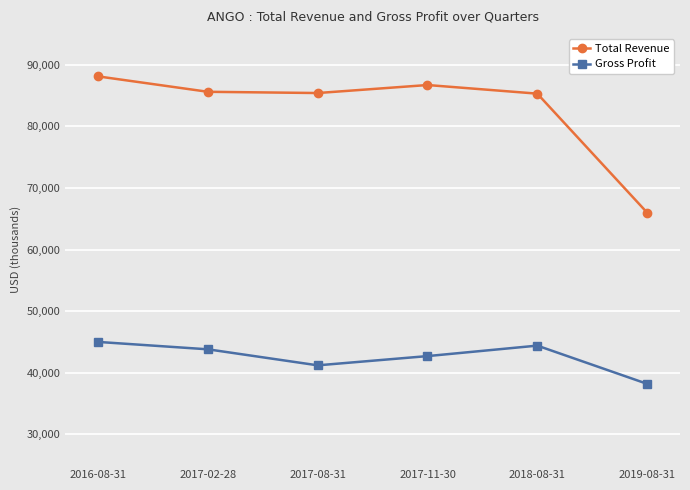

How many interior local peaks does the Total Revenue series have?

1